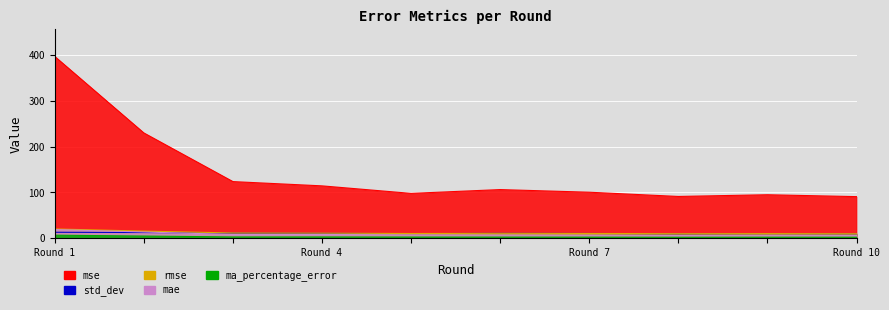

How many lines are shown in the chart?

5